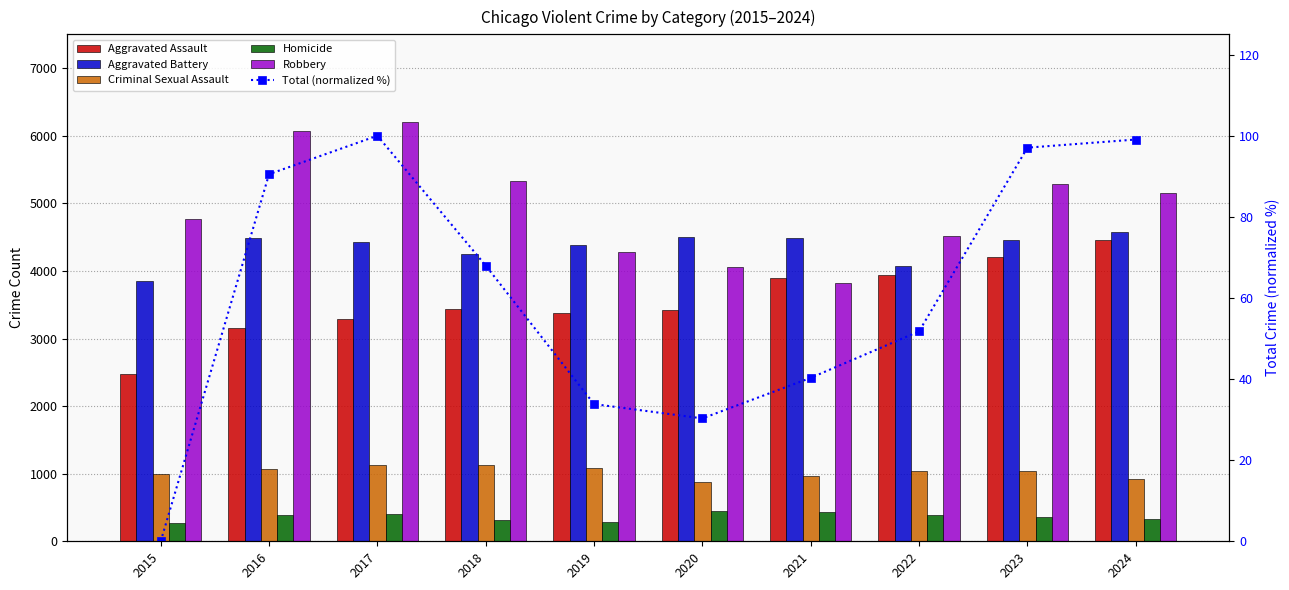

Between 2016 and 2023, which series saw the biggest shift?

Aggravated Assault